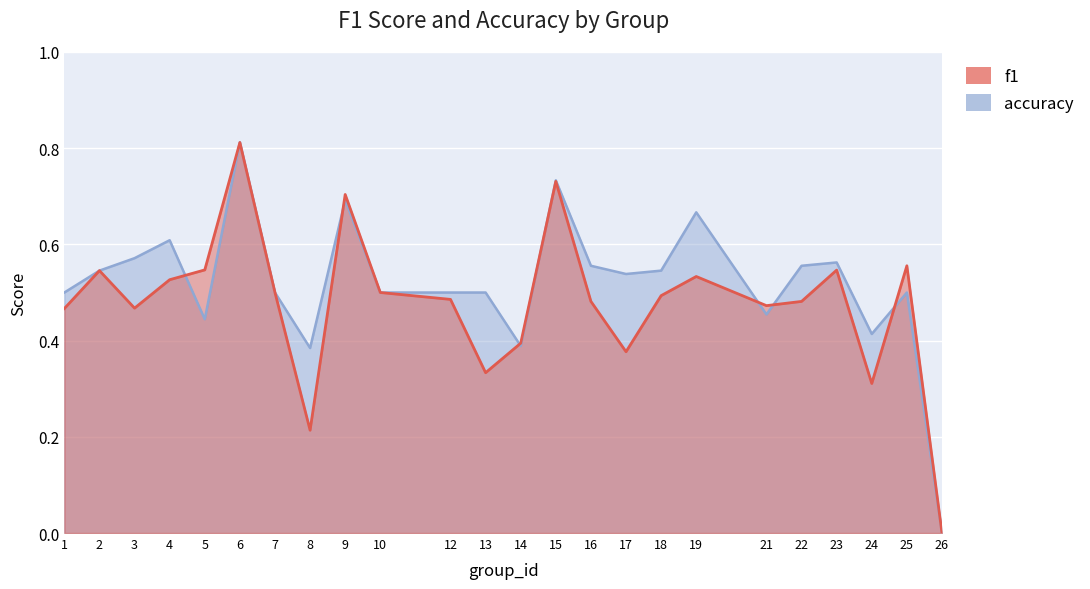

At which category does accuracy reach its first local valley?

5